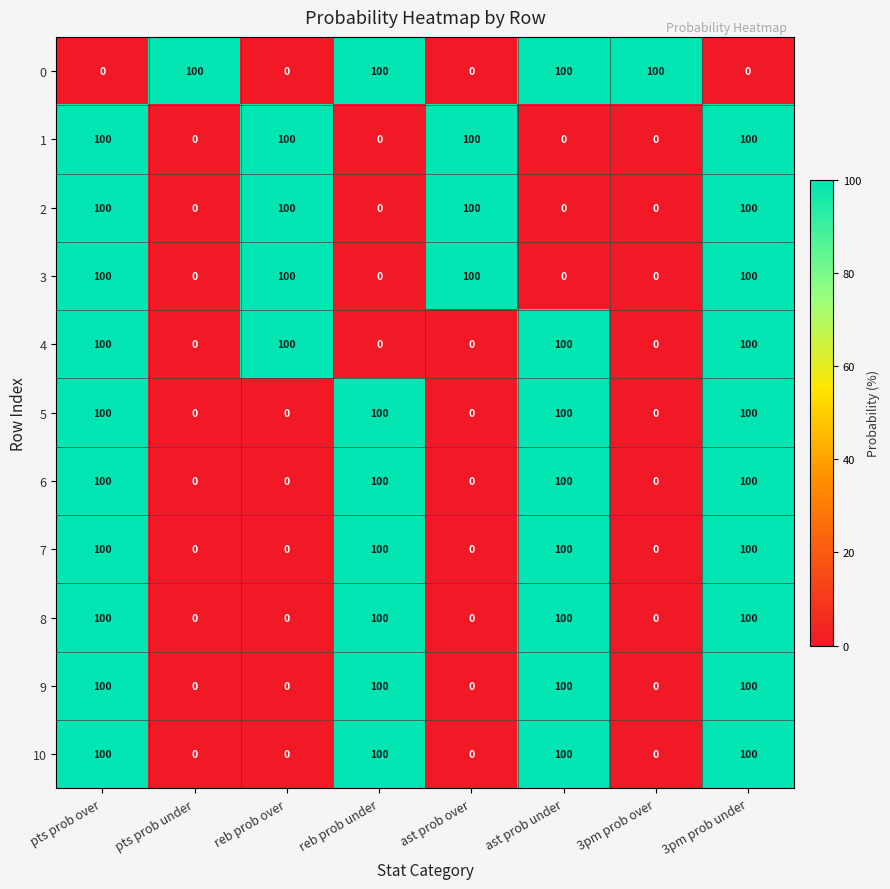

What is the approximate value of 1 at ast prob over?

100